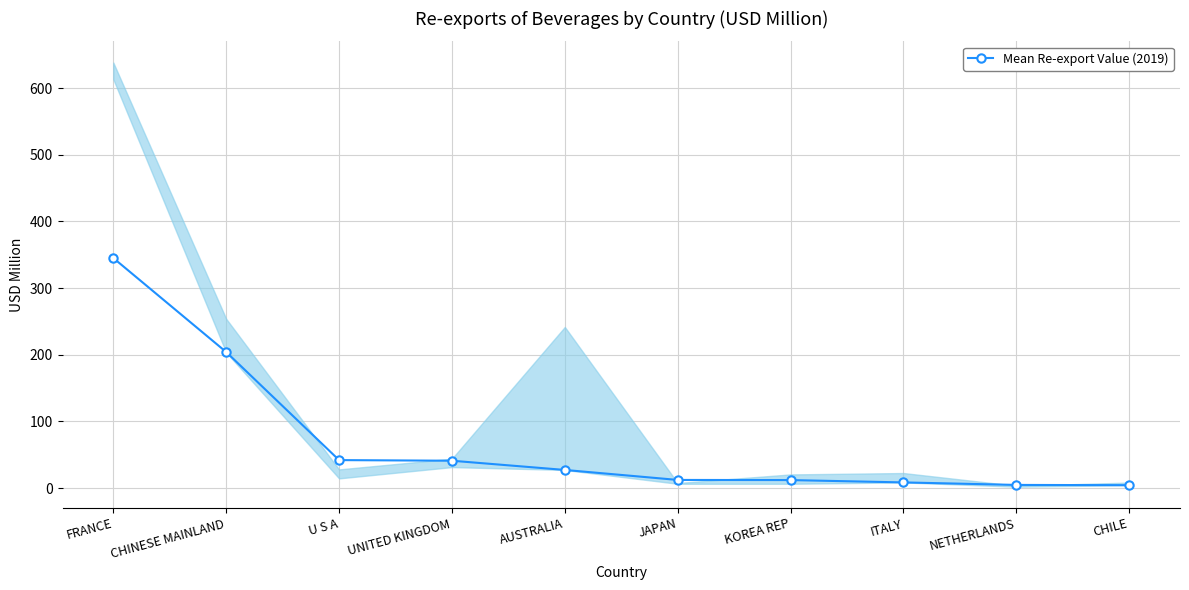

What is the label of the 3rd point from the right?

ITALY